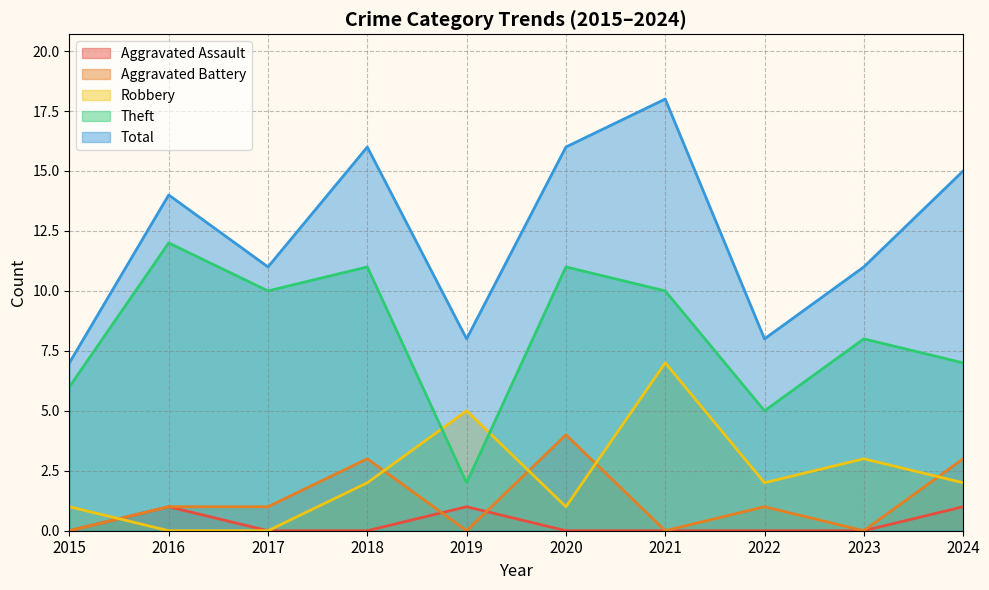

Is it true that Total equals 4 at 2019?

False